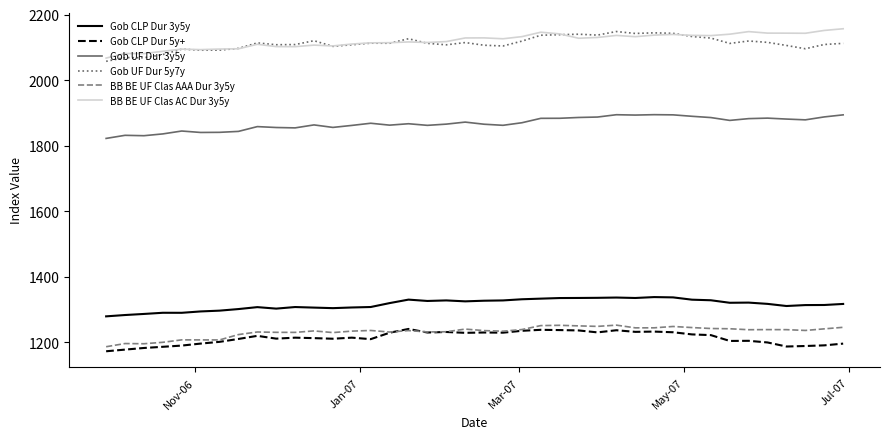

What is the maximum value for BB BE UF Clas AC Dur 3y5y?

2156.7